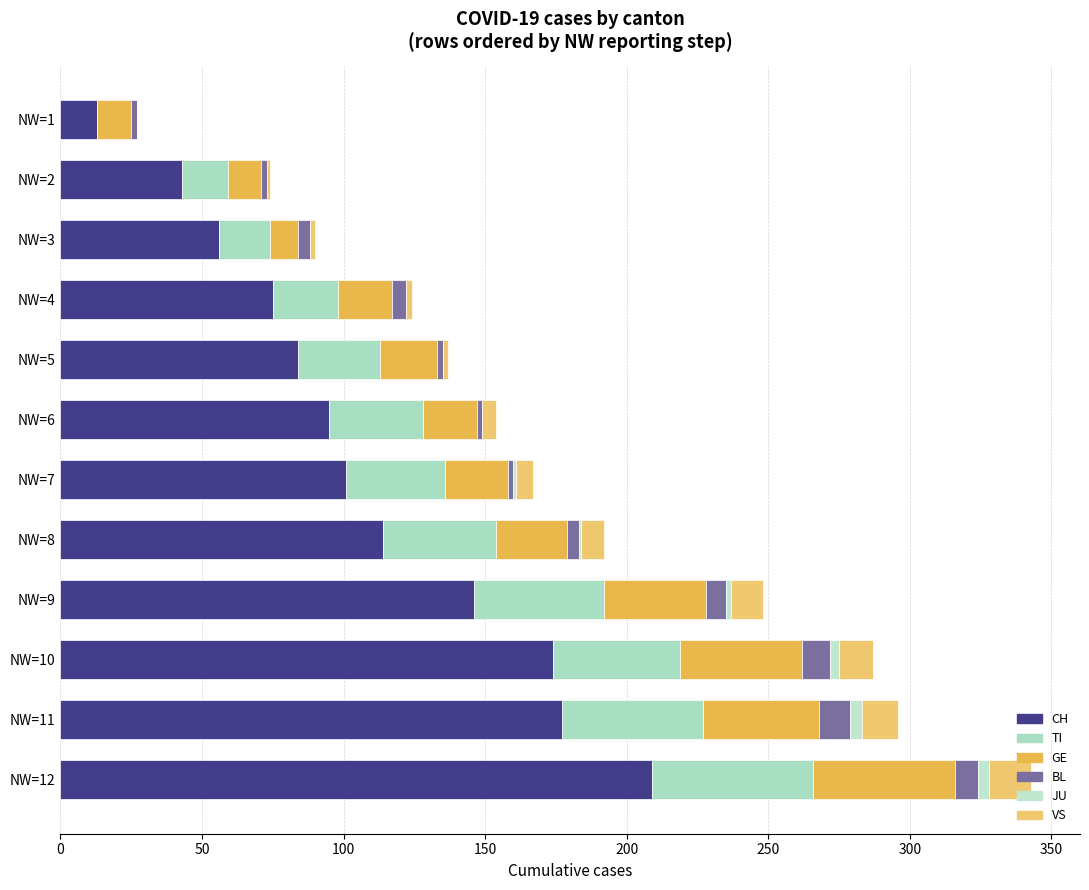

At which category is the sum across all series the highest?

NW=12